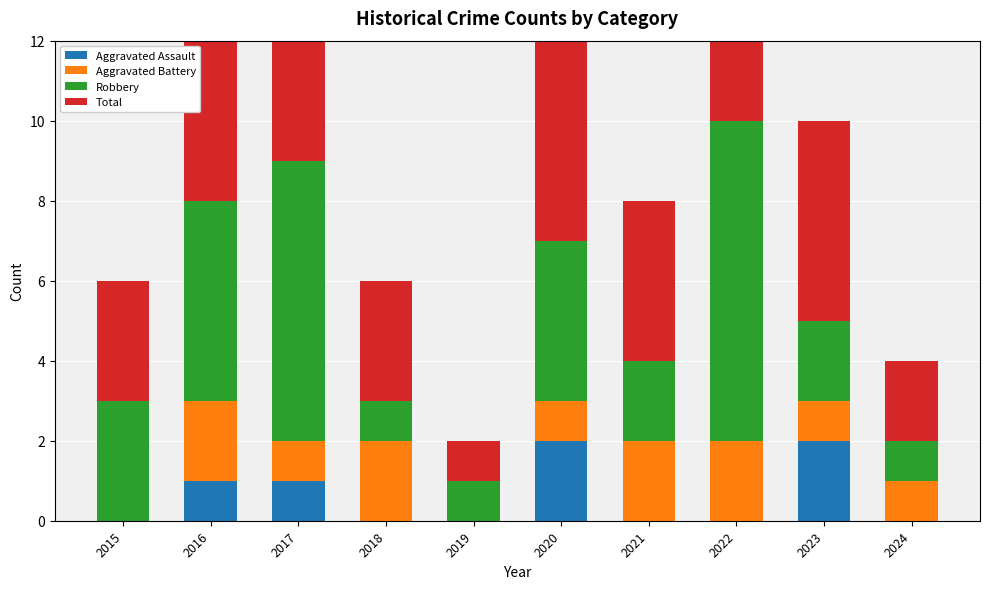

At how many categories does at least one series exceed 0?

10